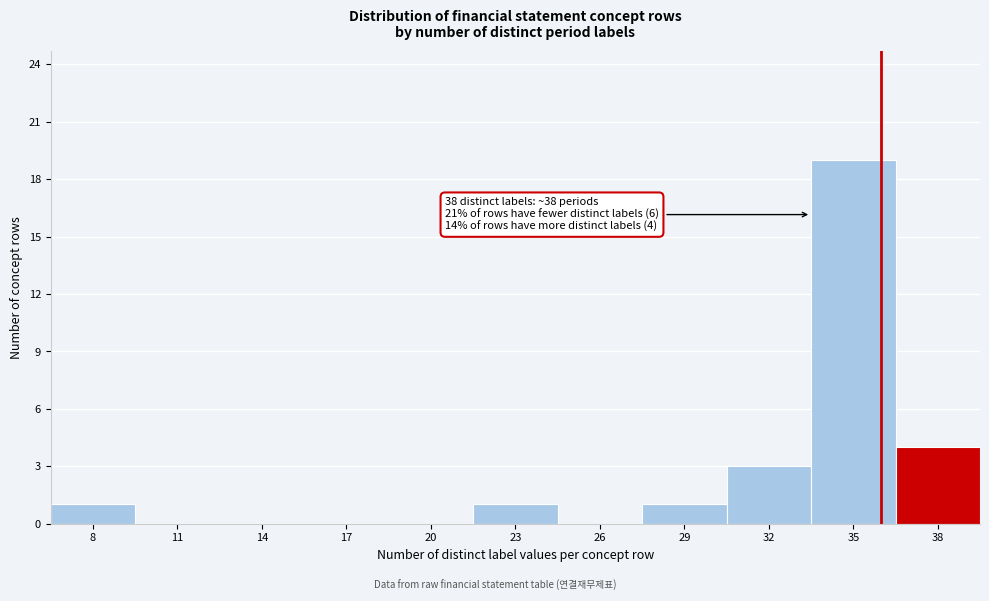

Reading left to right, list all the values displayed in this chart.

8=1	11=0	14=0	17=0	20=0	23=1	26=0	29=1	32=3	35=19	38=4